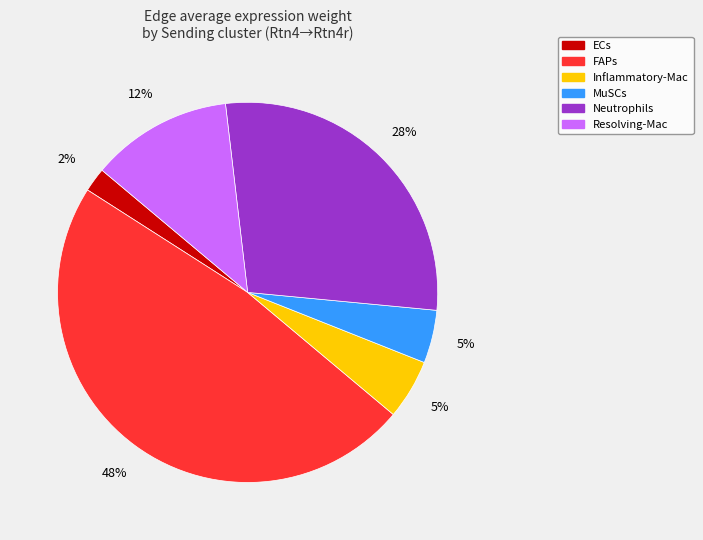

Does Neutrophils represent more than half of the total?

No